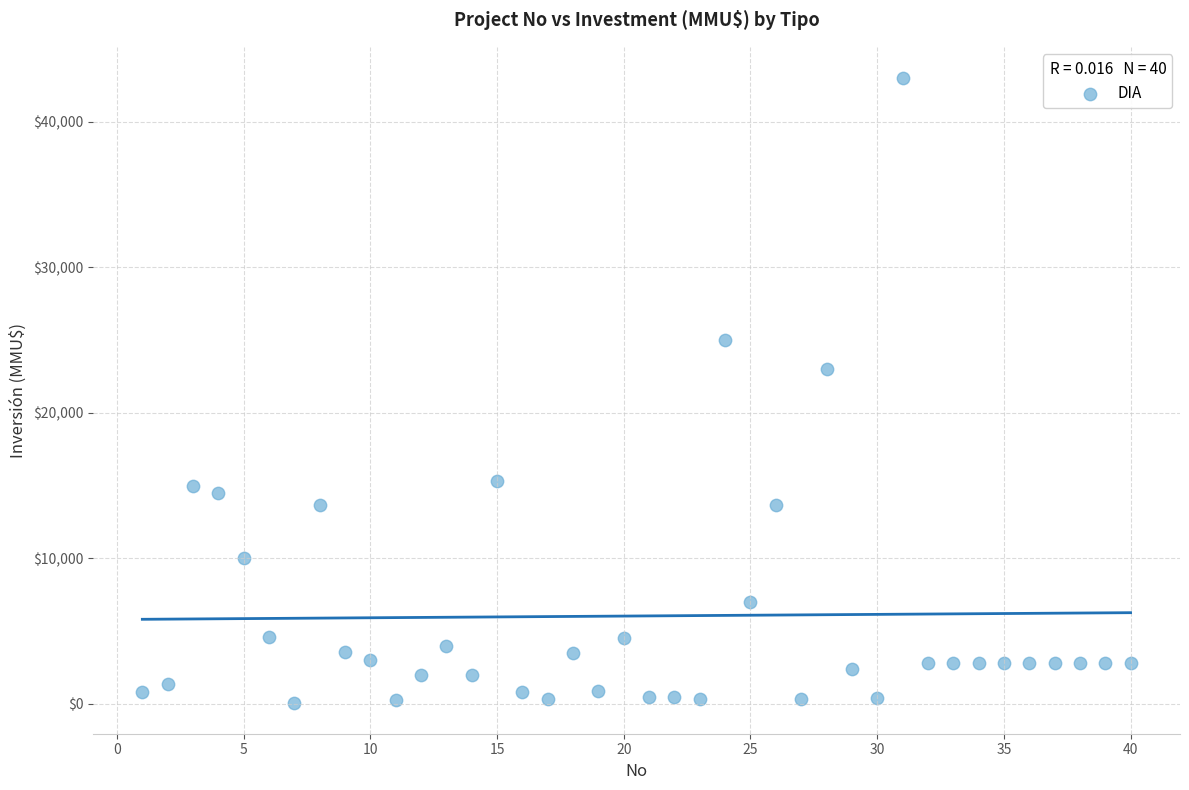

What is the range of X values (max minus min)?

39